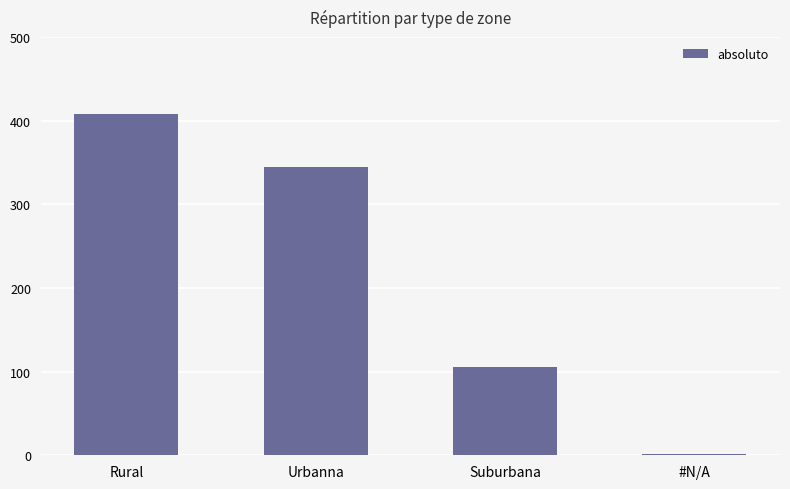

How many categories are shown in the chart?

4